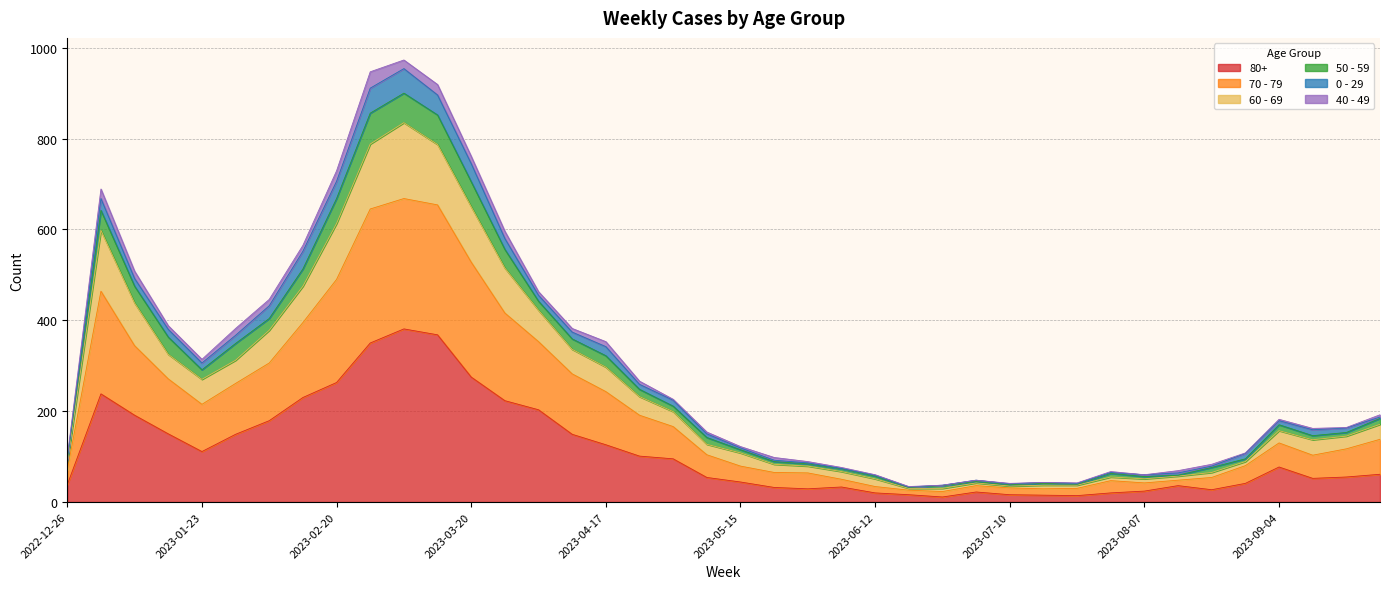

What are all the series names shown in the legend?

80+, 70 - 79, 60 - 69, 50 - 59, 0 - 29, 40 - 49